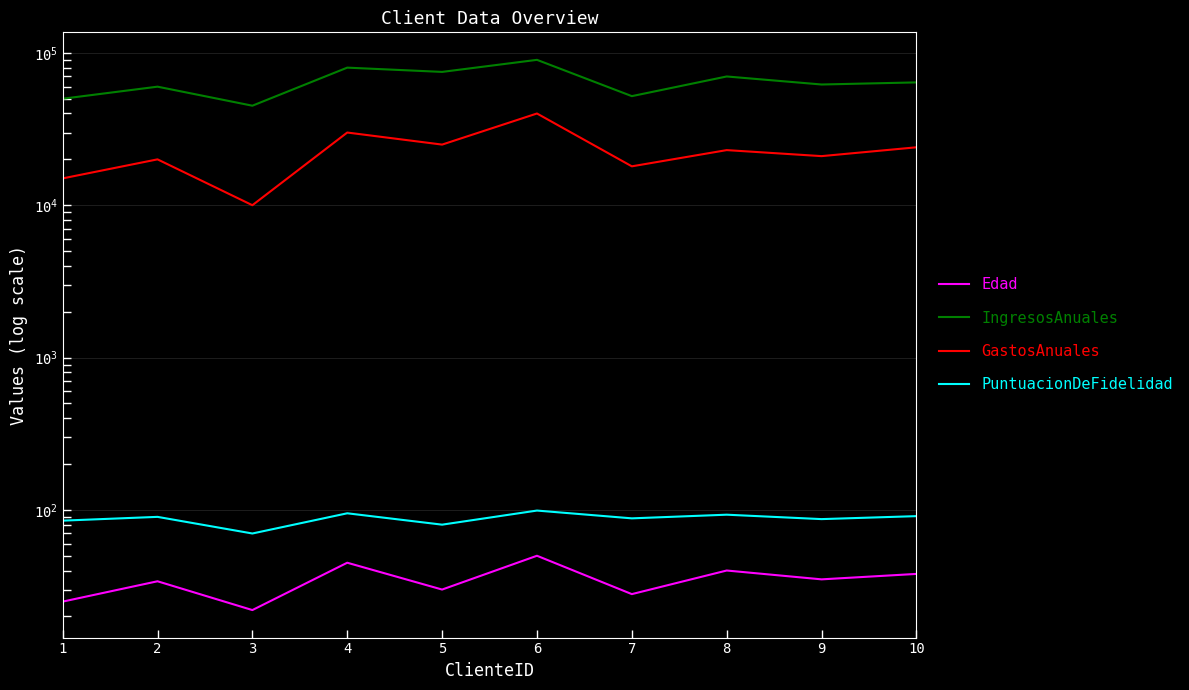

True or false: GastosAnuales and PuntuacionDeFidelidad intersect in this chart.

False